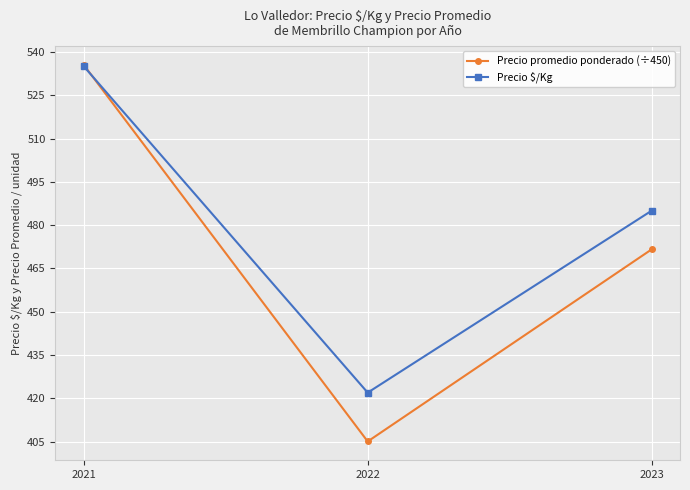

Which category has the highest value in the Precio promedio ponderado (÷450) series?

2021